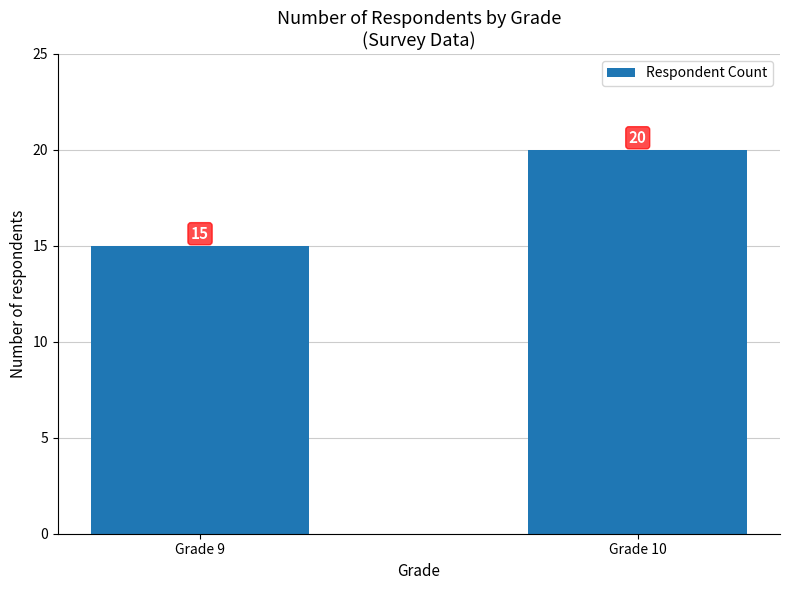

Rank the categories by value from lowest to highest.

Grade 9, Grade 10